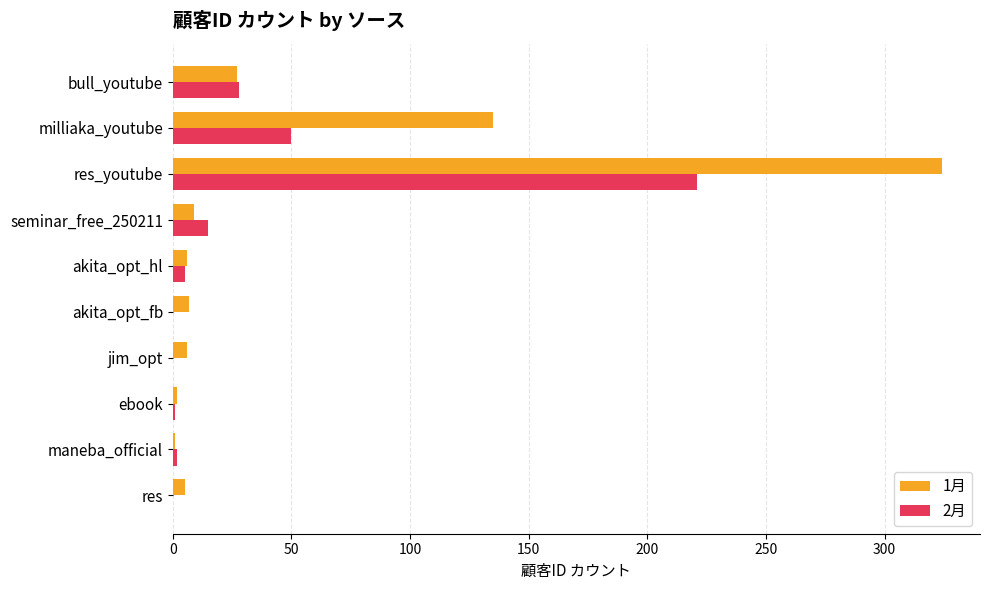

Which label corresponds to the largest value in the chart?

res_youtube